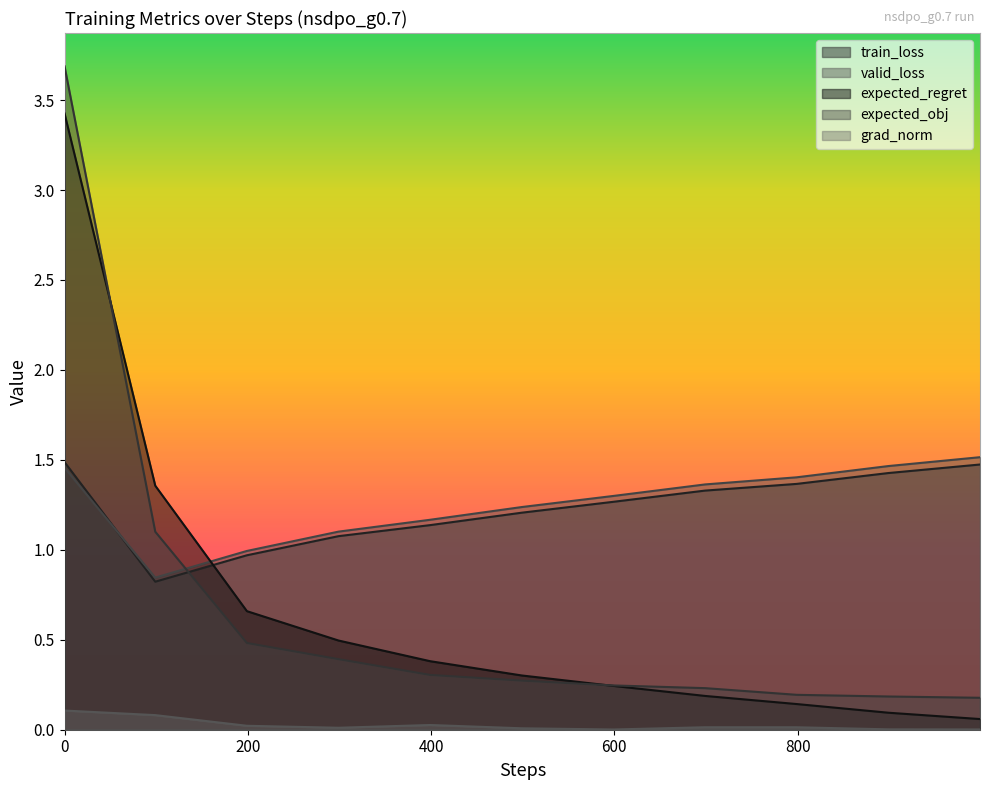

What is the difference between the highest and lowest values at 0?

3.6